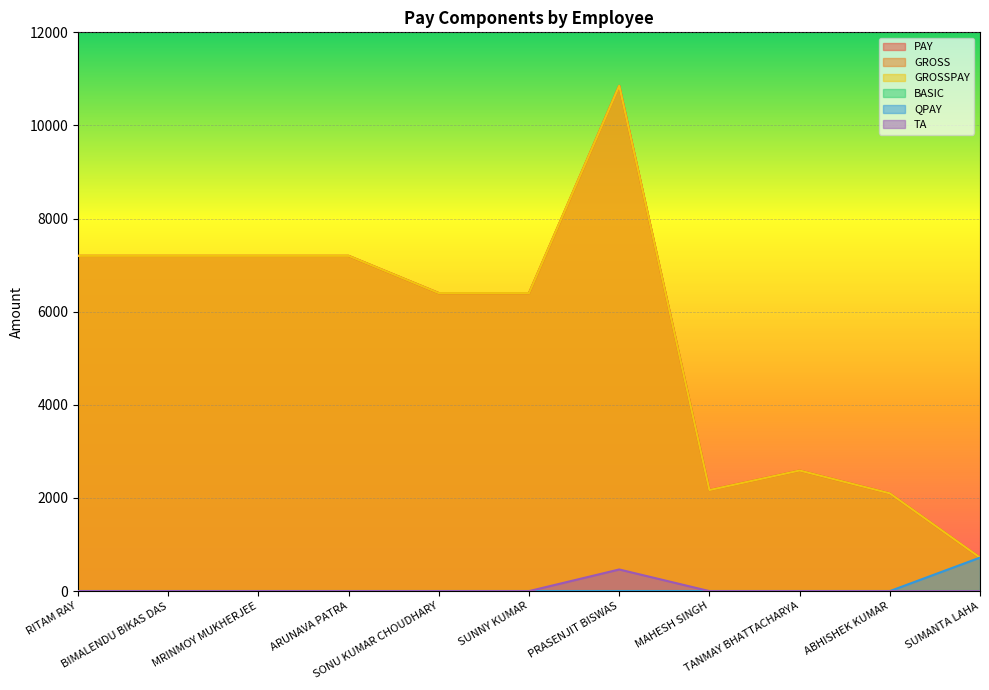

Which series changed the most between TANMAY BHATTACHARYA and ABHISHEK KUMAR?

PAY